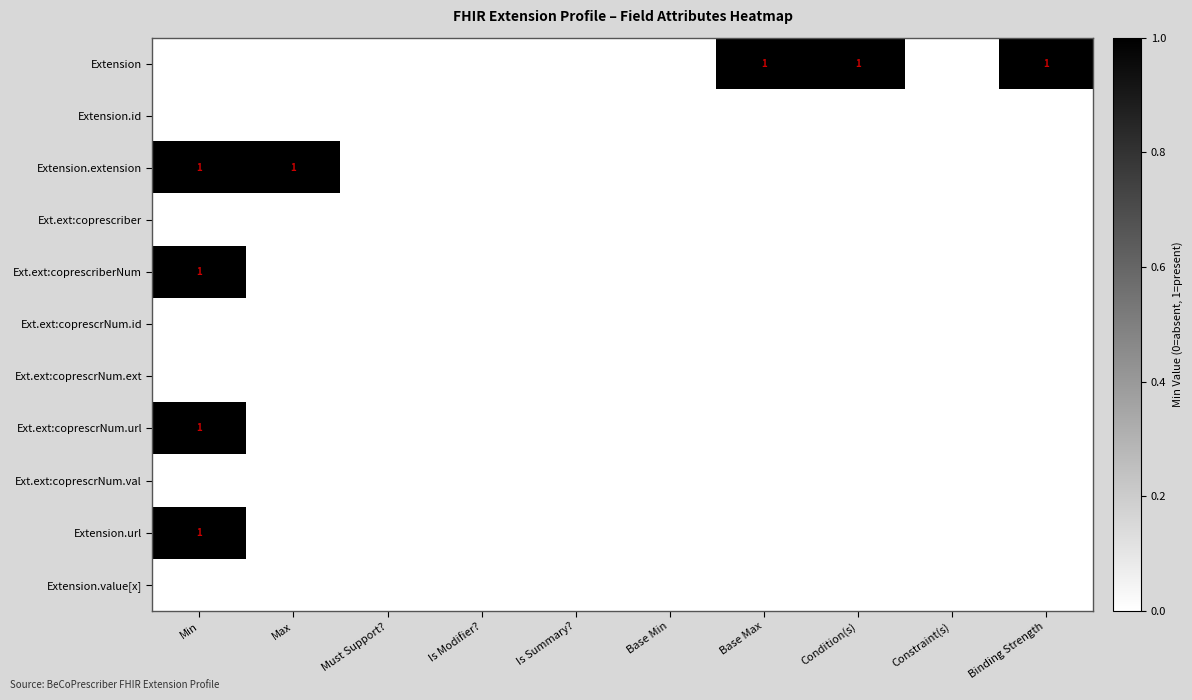

Which category has the highest value across all series?

Base Max